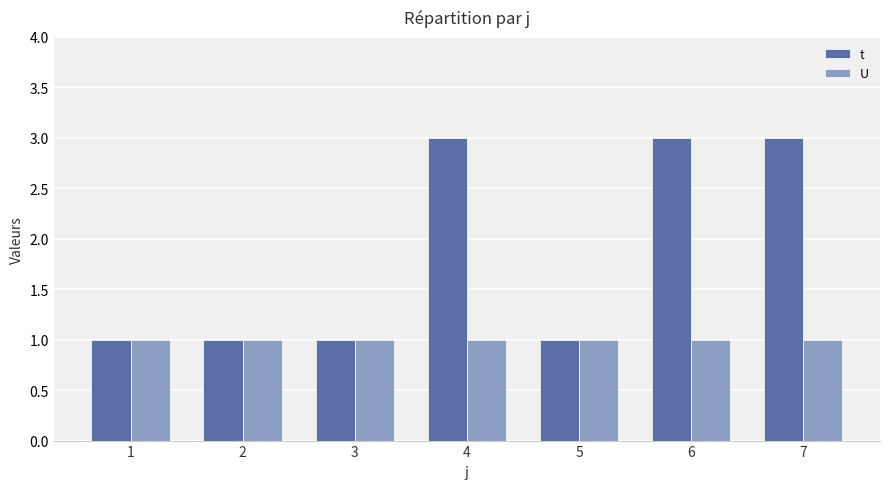

What is the average value of the U series?

1